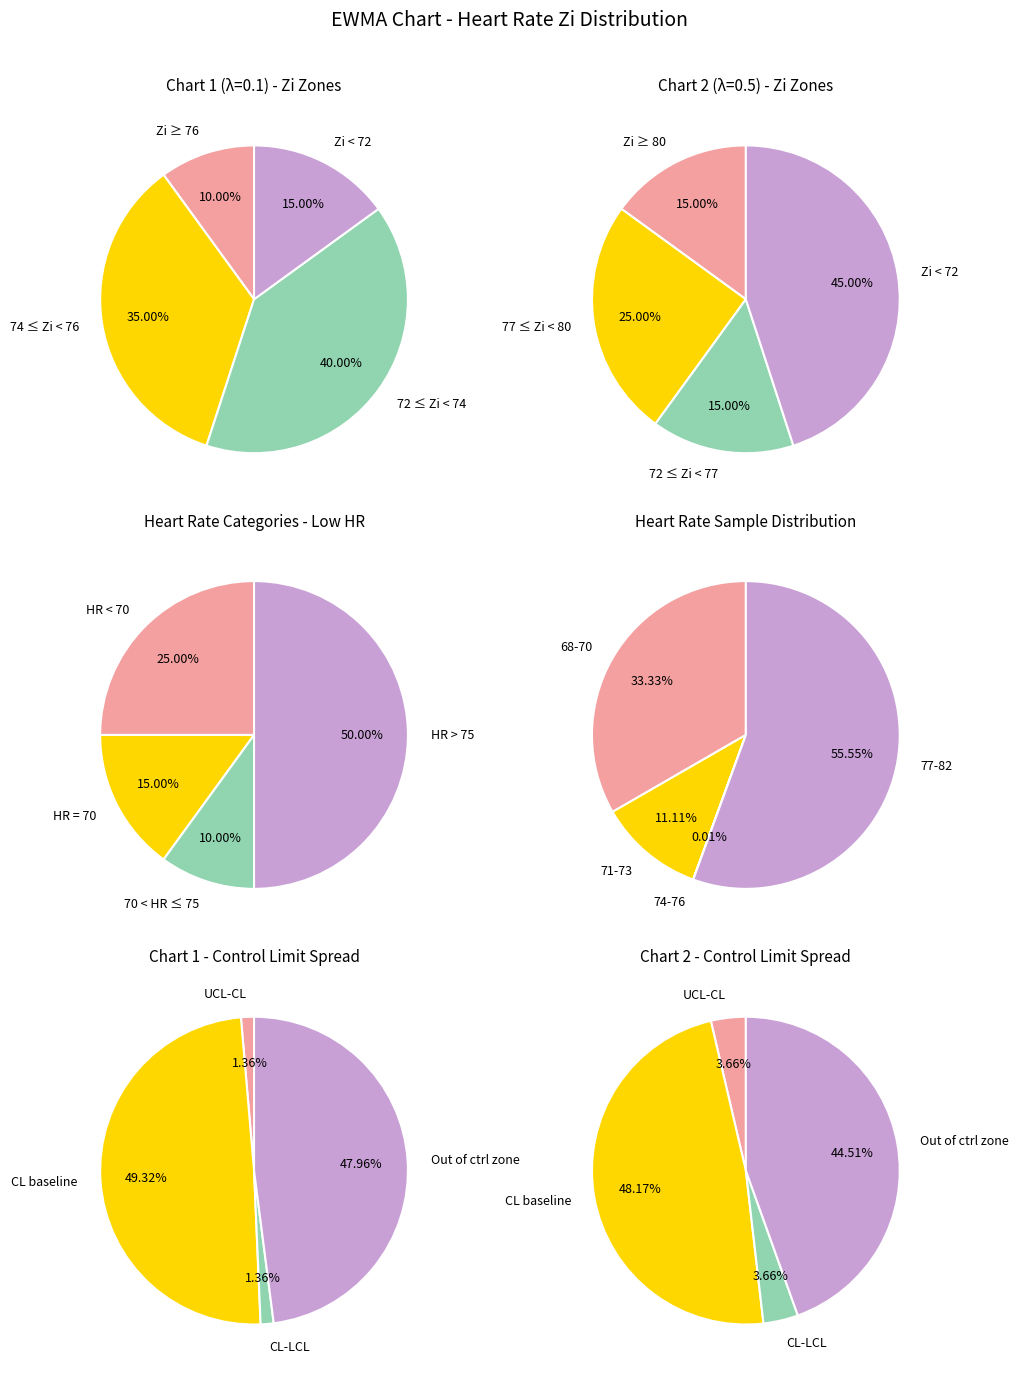

Is it true that 6 is 10% of the pie?

True